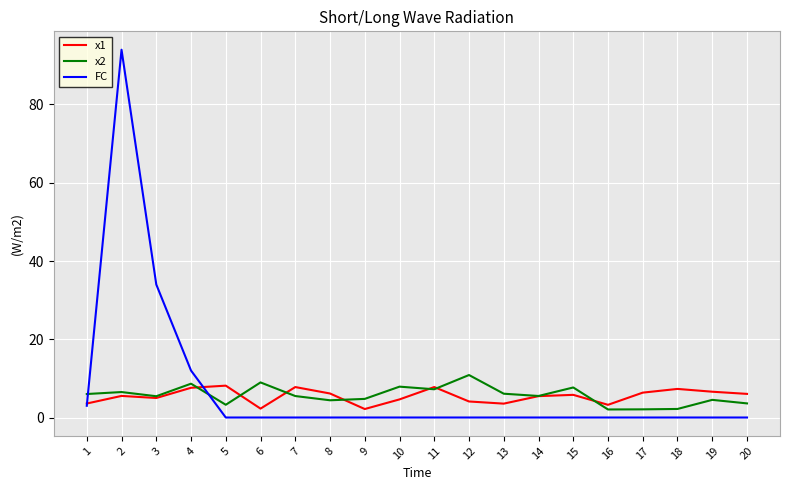

After their last crossing, which series has the higher values: x2 or FC?

x2